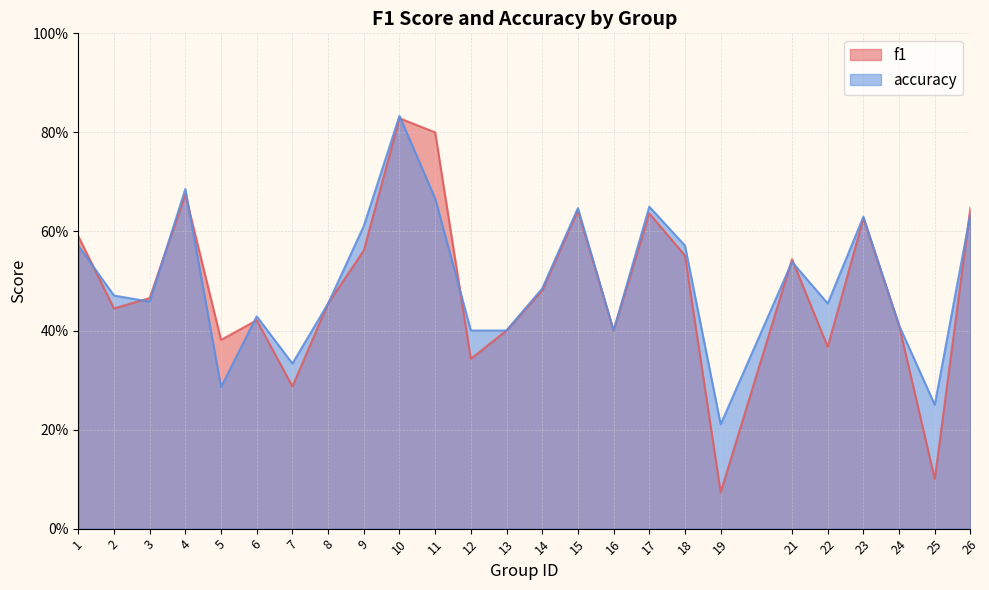

How many interior local peaks does the f1 series have?

7